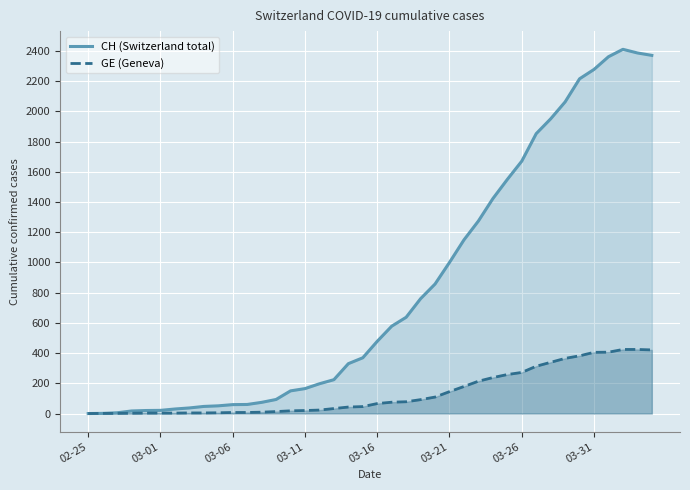

True or false: CH (Switzerland total) and GE (Geneva) cross at least once.

False